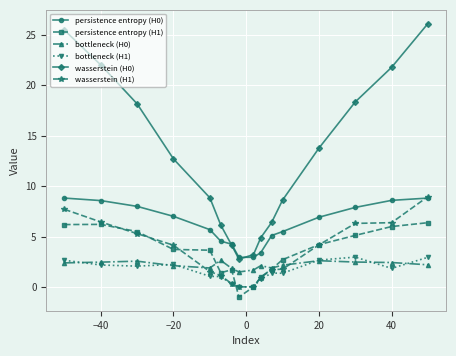

True or false: wasserstein (H0) and persistence entropy (H1) cross at least once.

False